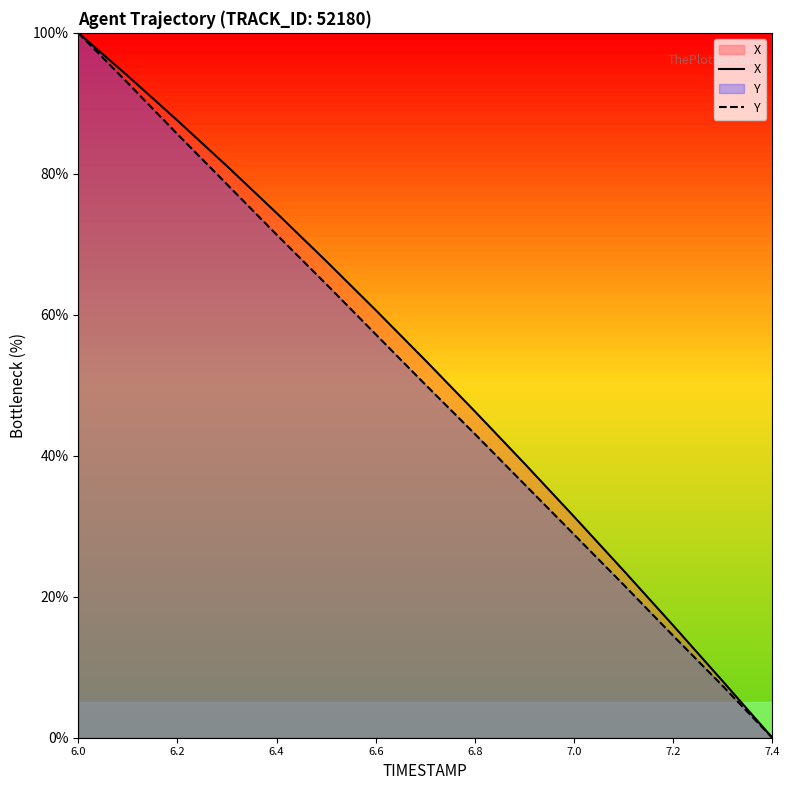

At which category is the sum across all series the highest?

6.0